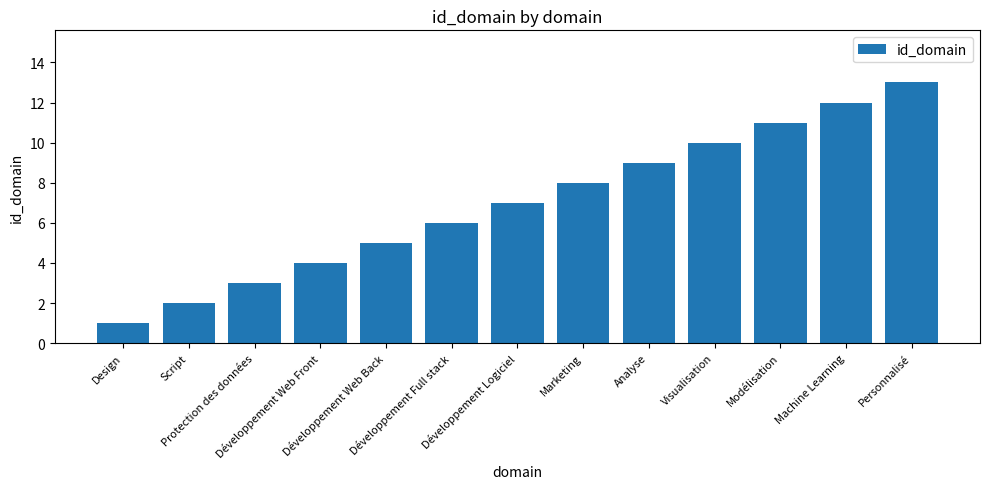

What is the label of the 10th bar from the right?

Développement Web Front